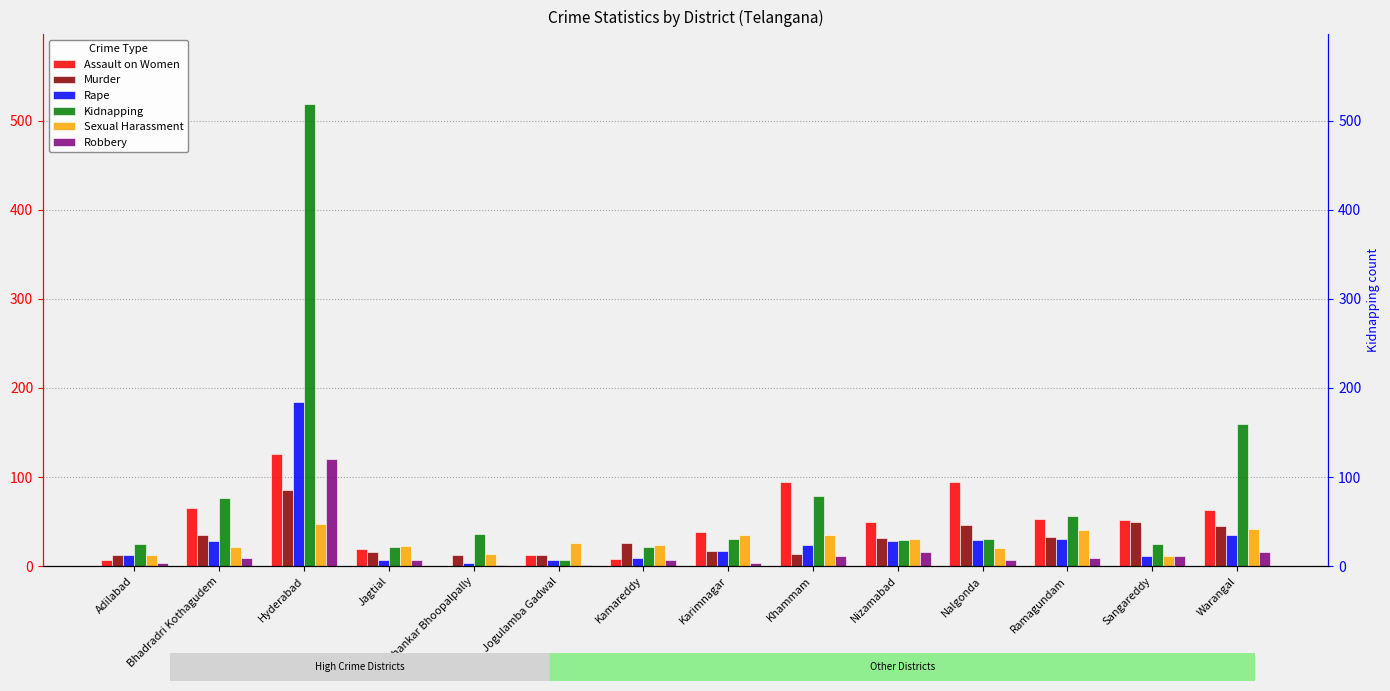

What is the lowest value of the Robbery series?

1